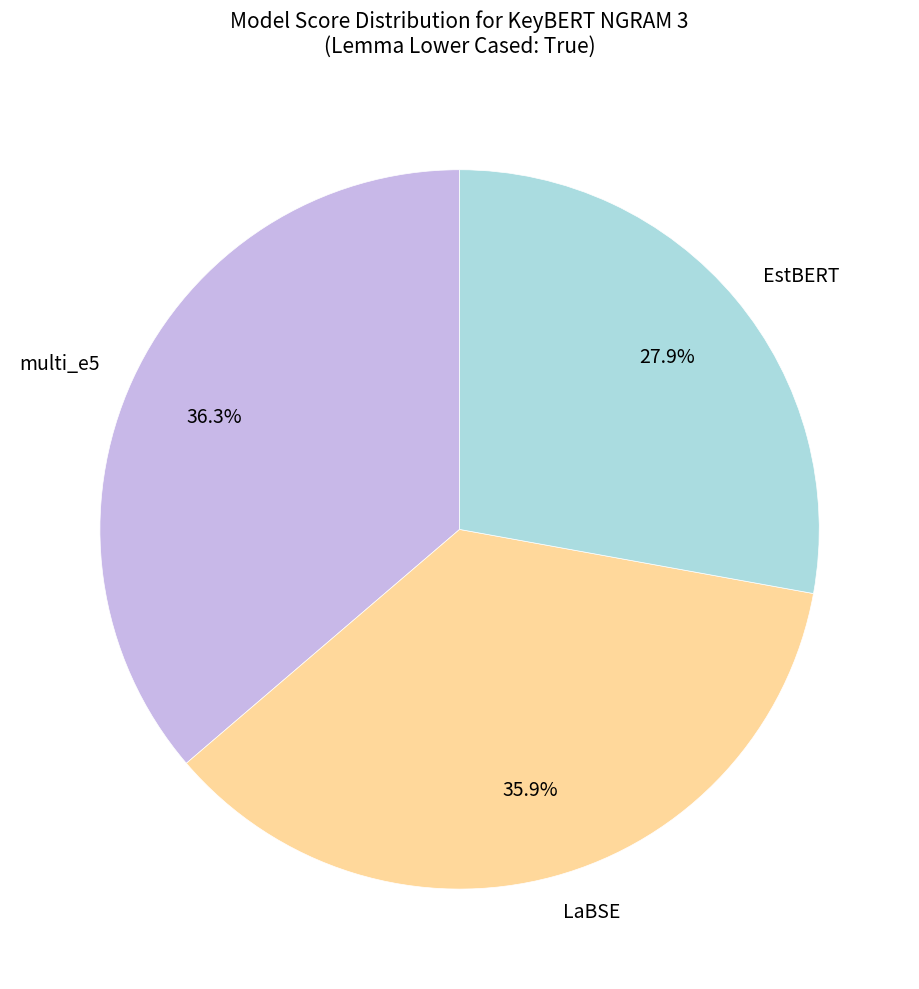

Does any single category account for the majority?

No